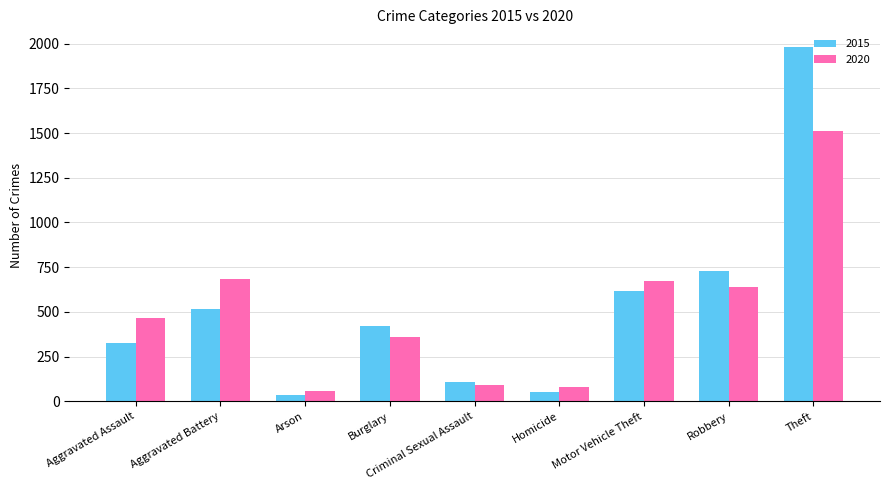

The value of 2015 at Robbery is 1246. True or false?

False